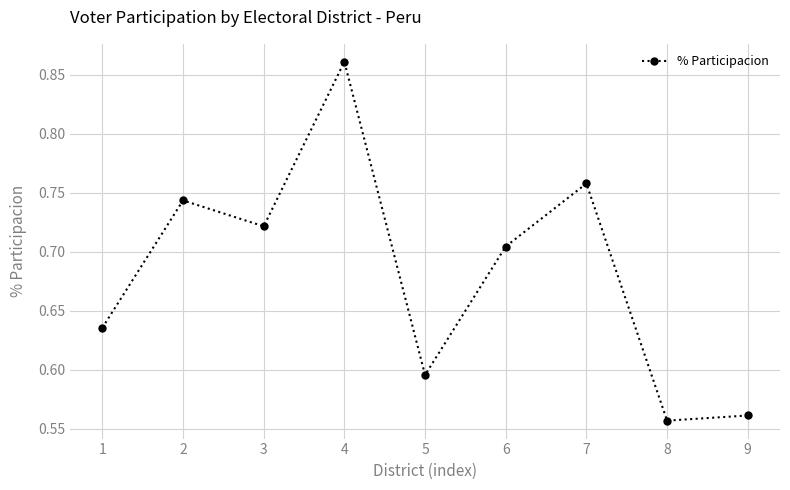

Does the chart have visible grid lines?

Yes